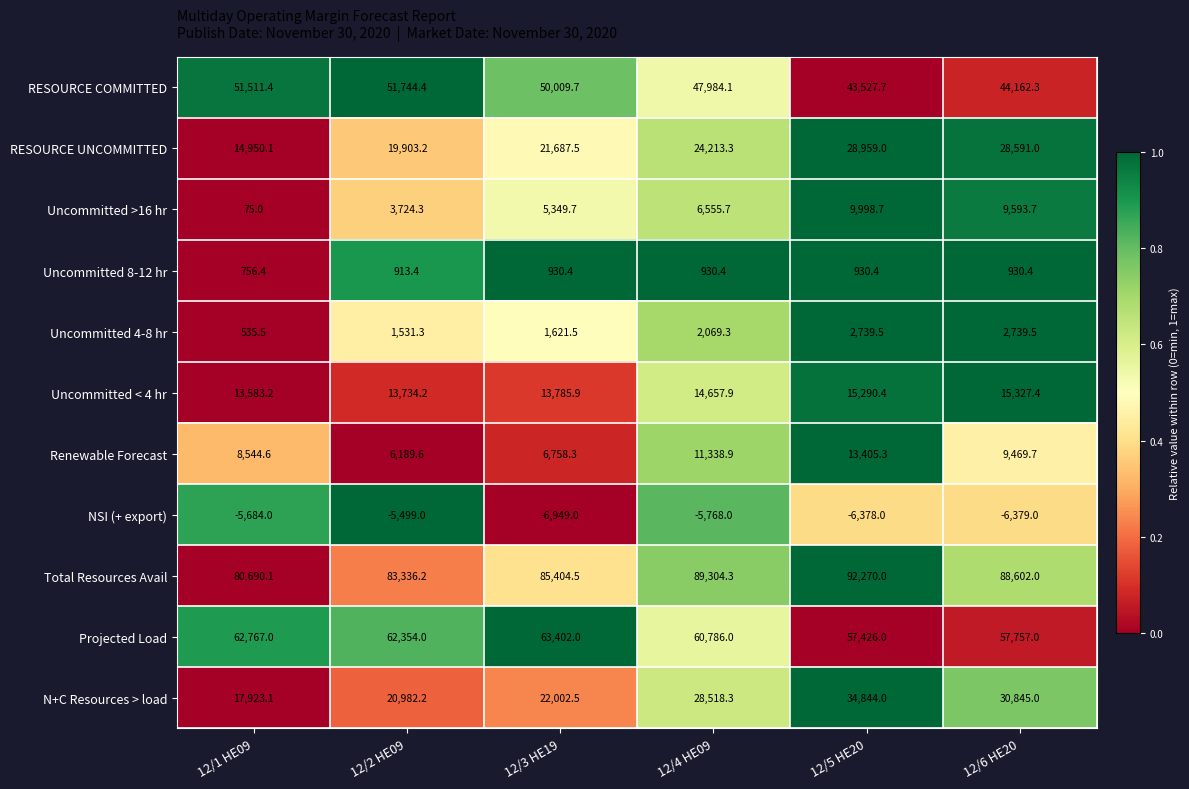

At how many categories does at least one series exceed 0?

6